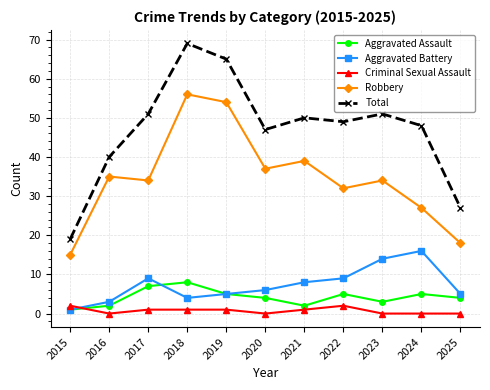

The Total series shows 49 at 2022. True or false?

True